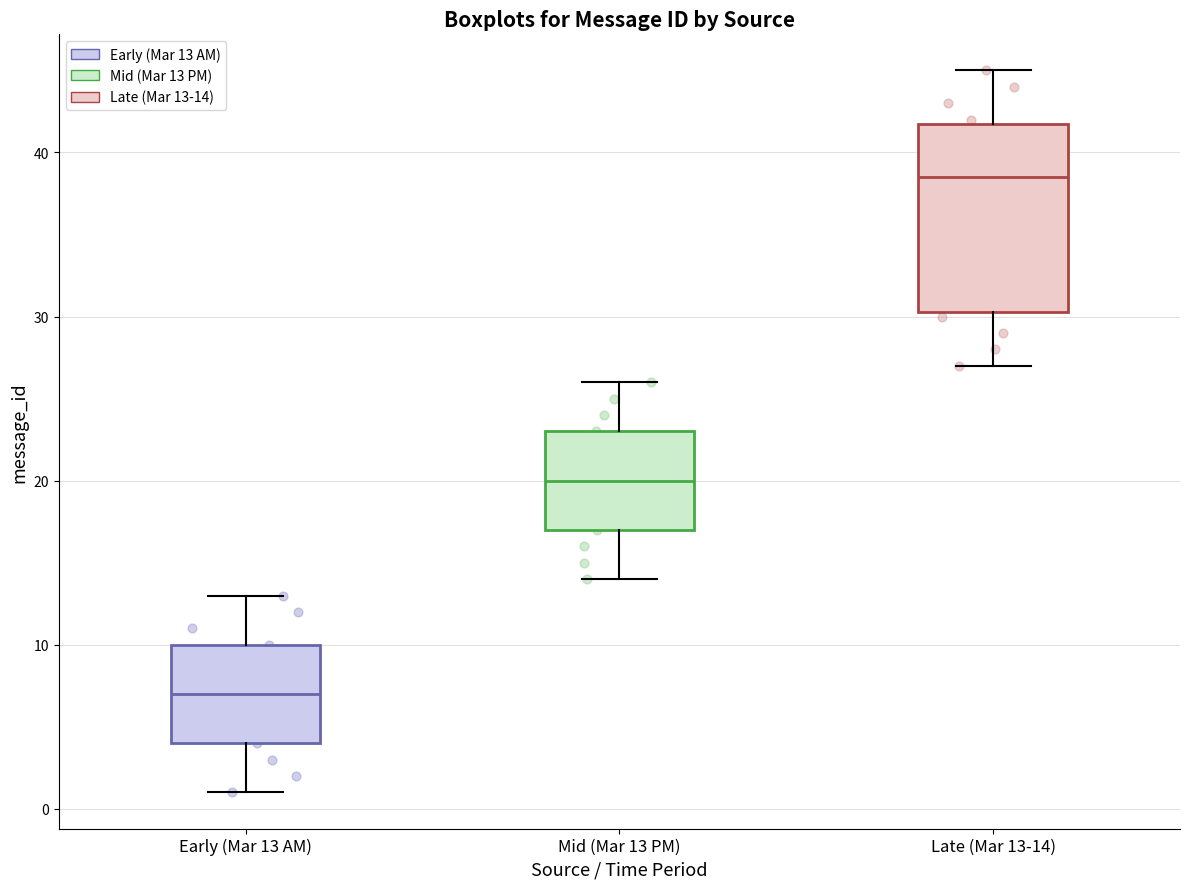

Reading left to right, read every box against the y-axis: the position of its median line, the range the box covers, and the ends of its whiskers. The values are not printed on the chart, so give them approximately, as read against the axis.

Early (Mar 13 AM): median 7, box 4 to 10, whiskers 1 to 13
Mid (Mar 13 PM): median 20, box 17 to 23, whiskers 14 to 26
Late (Mar 13-14): median 39, box 30 to 42, whiskers 27 to 45